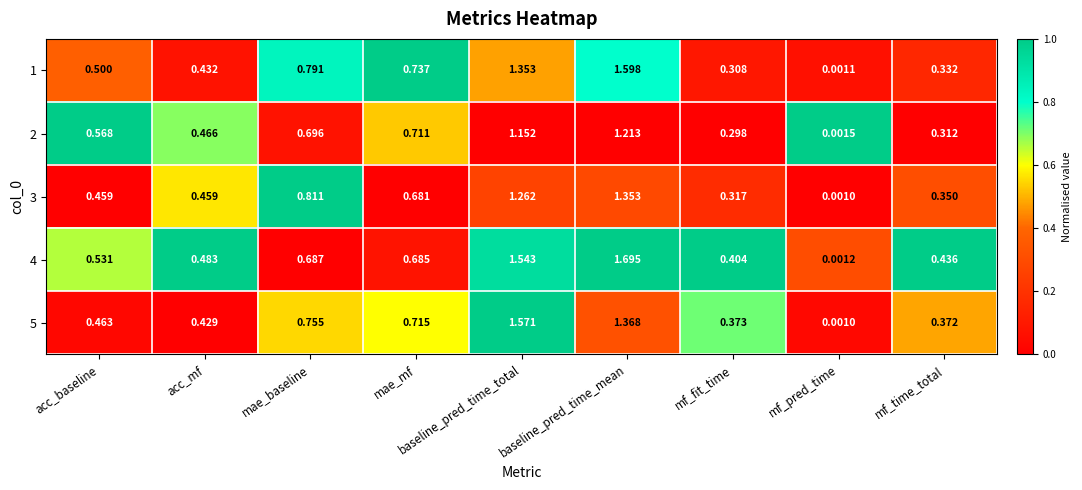

At which label is 3 closest to 0?

mf_pred_time